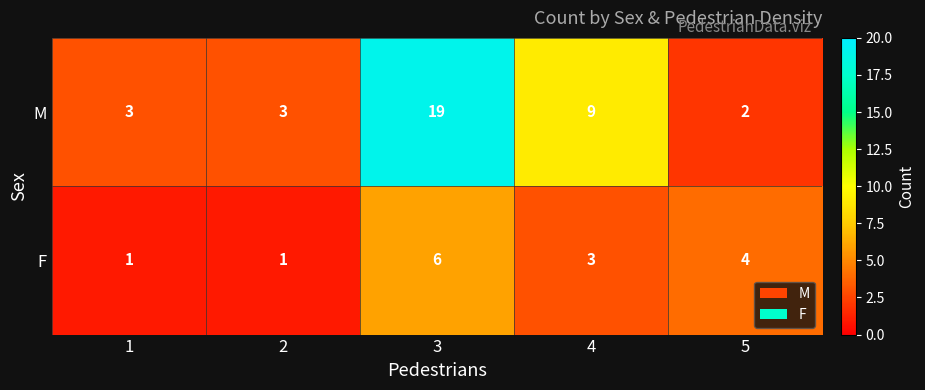

Which series changed the most between 3 and 5?

M